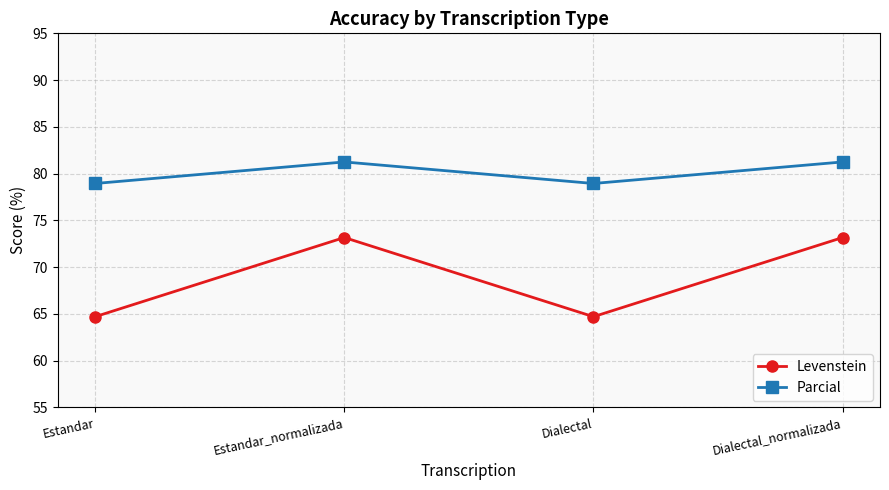

Is this an area chart (filled region under the line)?

No